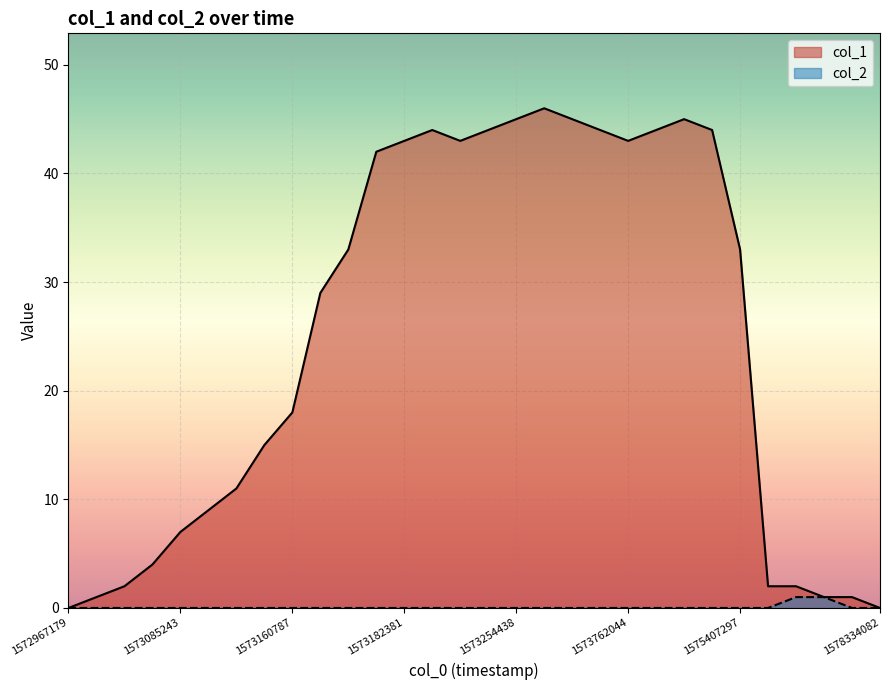

True or false: col_1 and col_2 cross at least once.

False